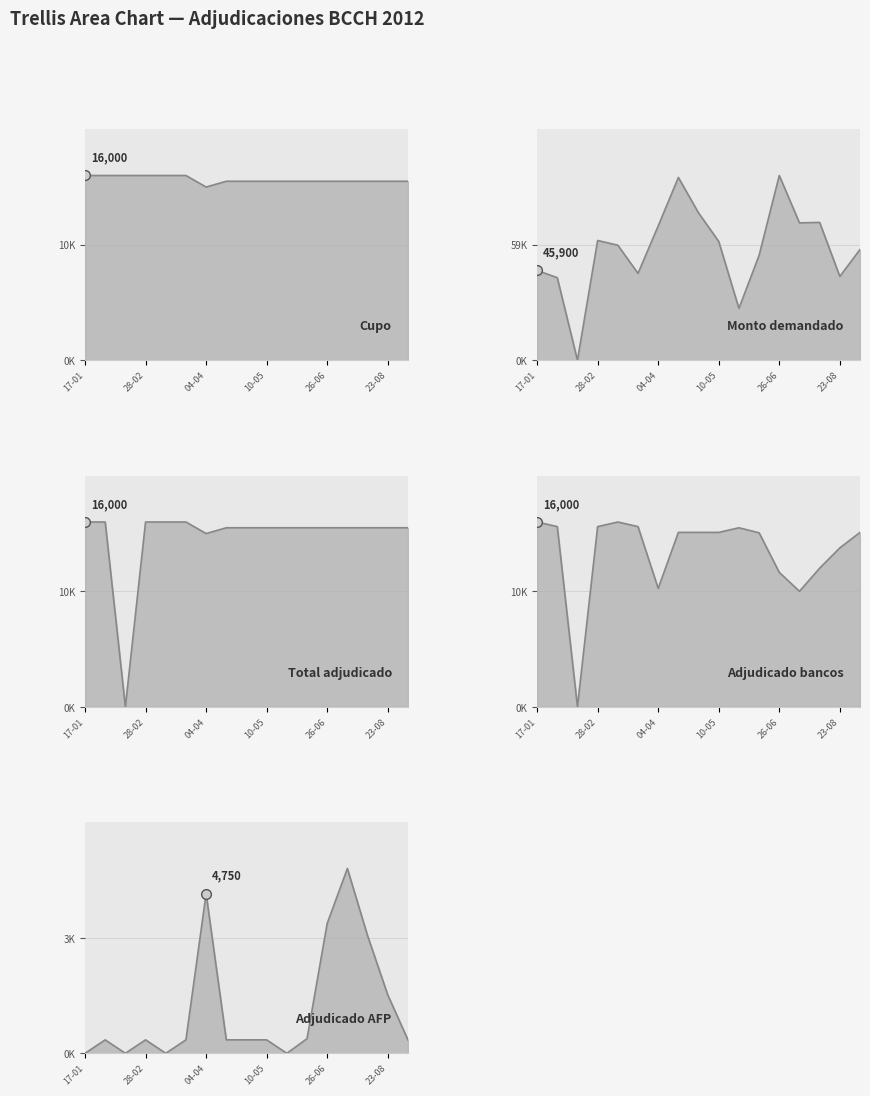

True or false: Monto demandado has a value of 68600 at 04-04.

True